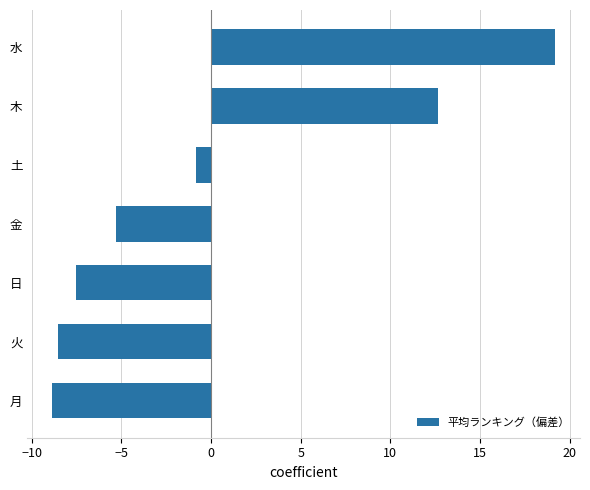

Rank the categories by value from lowest to highest.

月, 火, 日, 金, 土, 木, 水